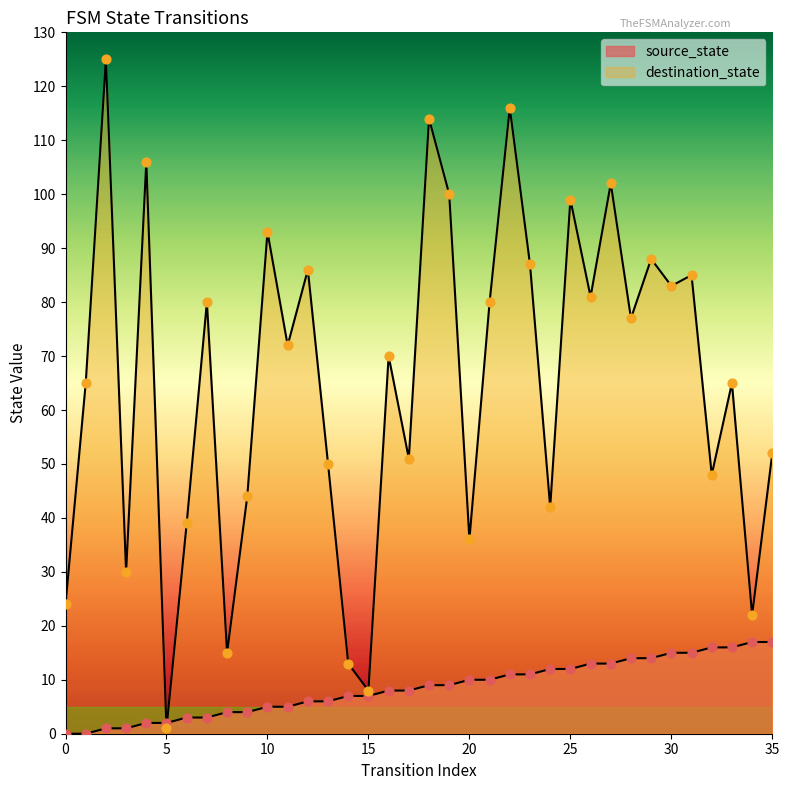

Which series has the largest Y range (max minus min)?

destination_state